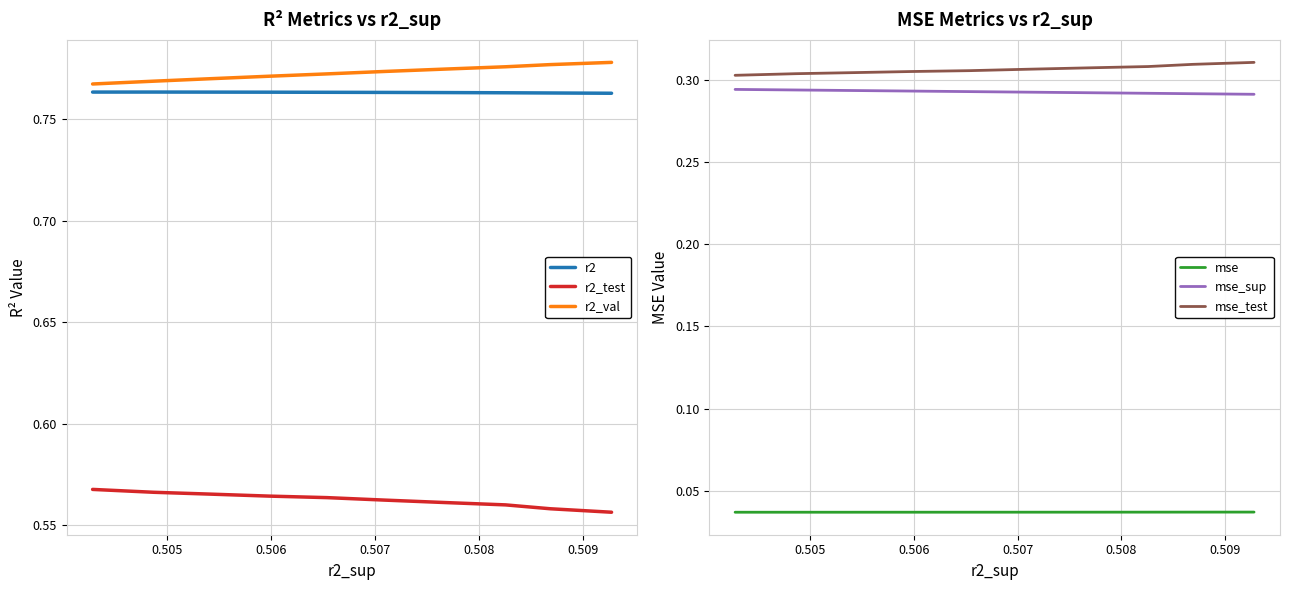

The r2 series shows 0.8 at 0.505. True or false?

True